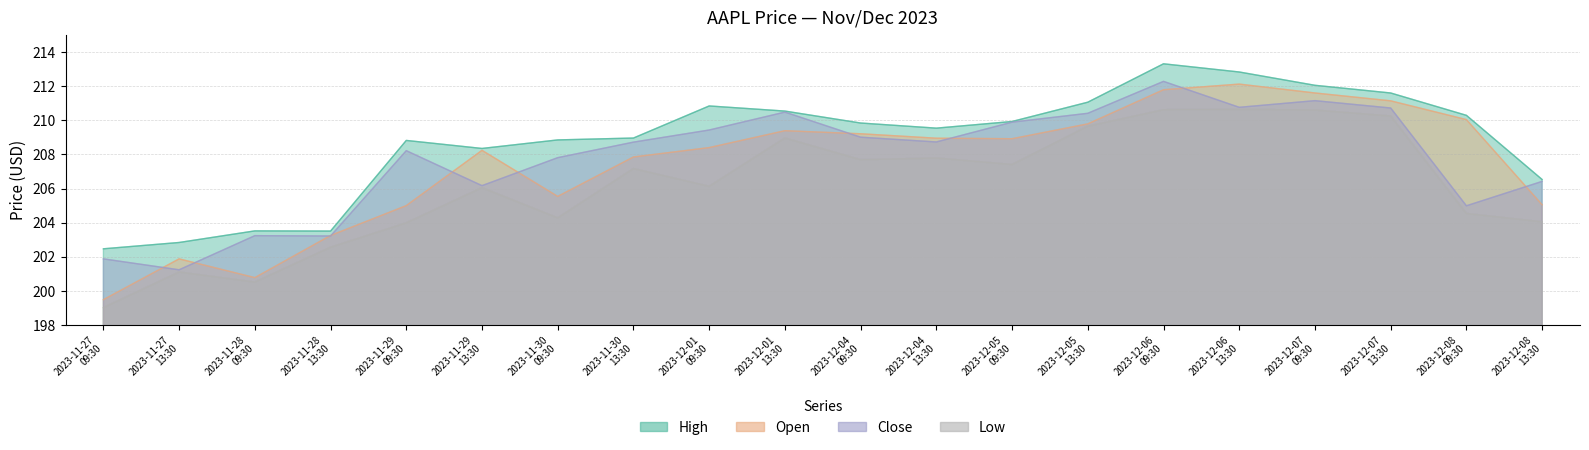

Does the chart have visible grid lines?

Yes